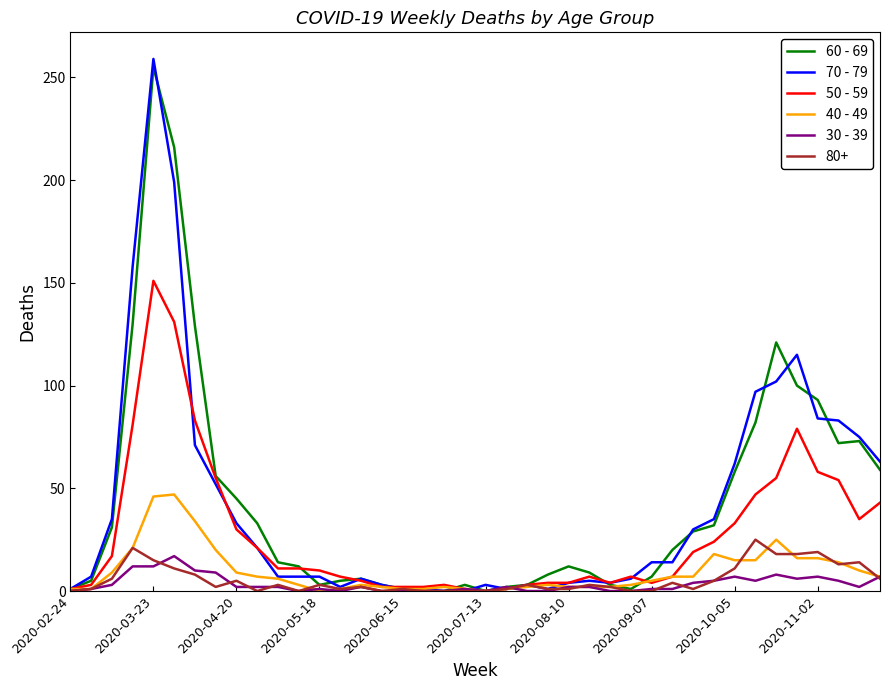

What is the greatest value displayed?

259